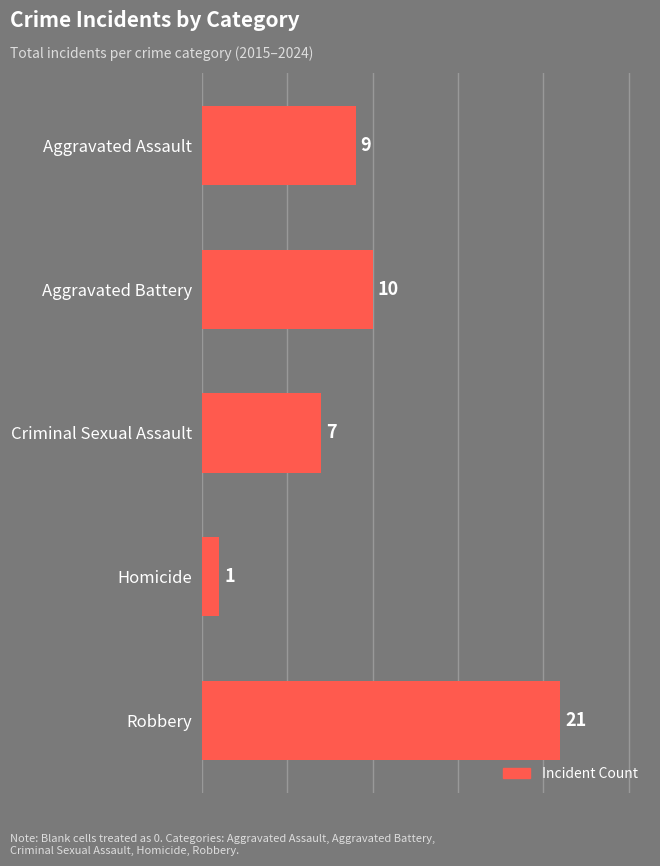

What is the greatest value displayed?

21